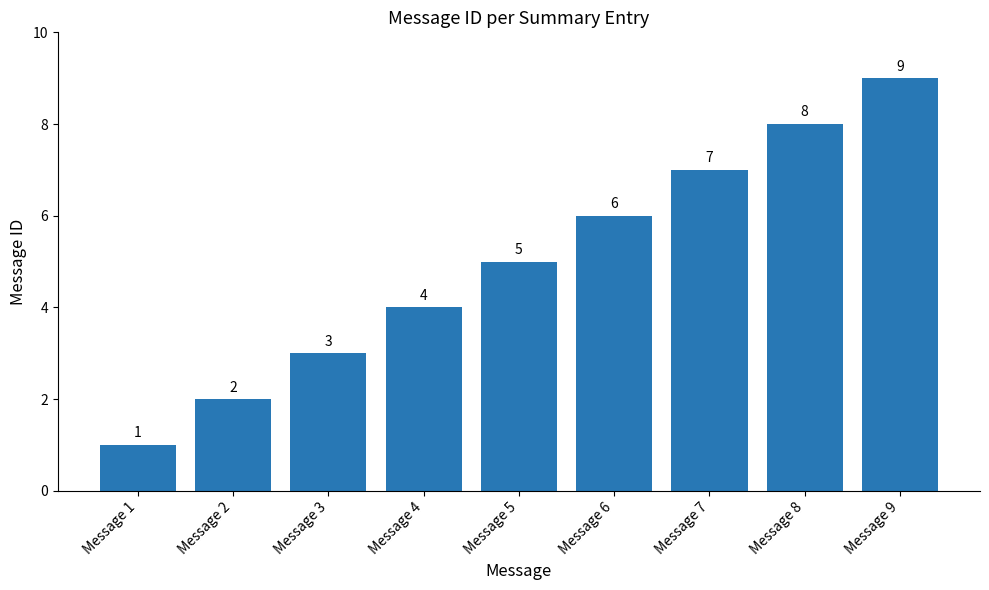

Reading left to right, extract all data points from this chart.

Message 1=1	Message 2=2	Message 3=3	Message 4=4	Message 5=5	Message 6=6	Message 7=7	Message 8=8	Message 9=9